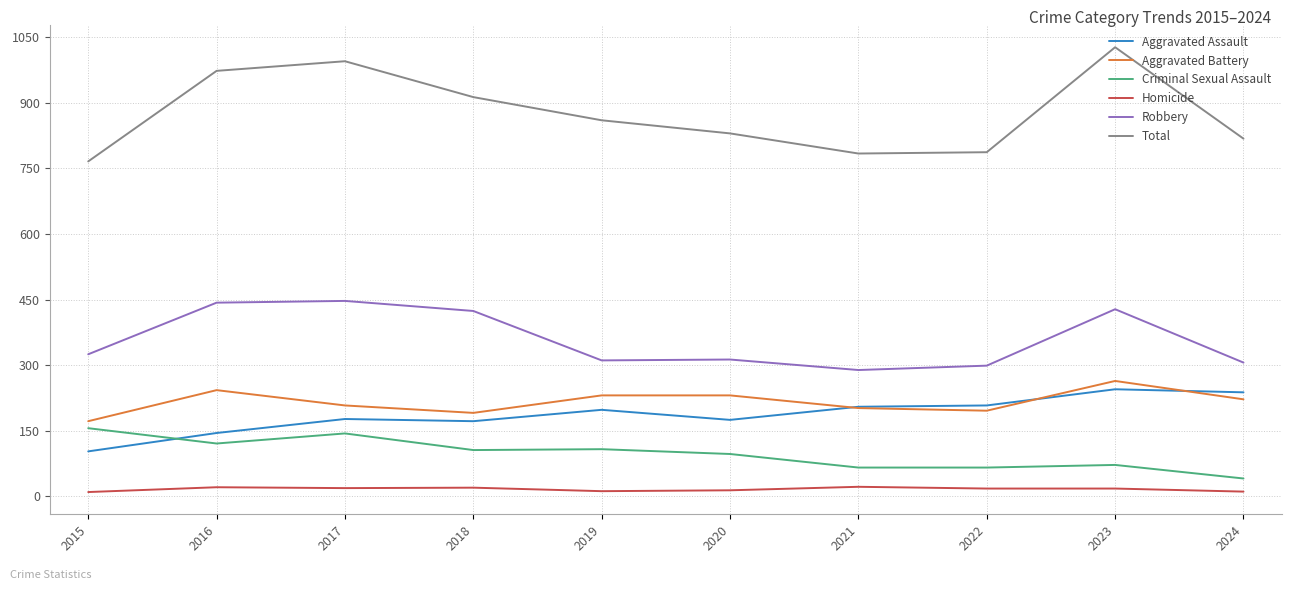

What is the maximum value for Robbery?

447